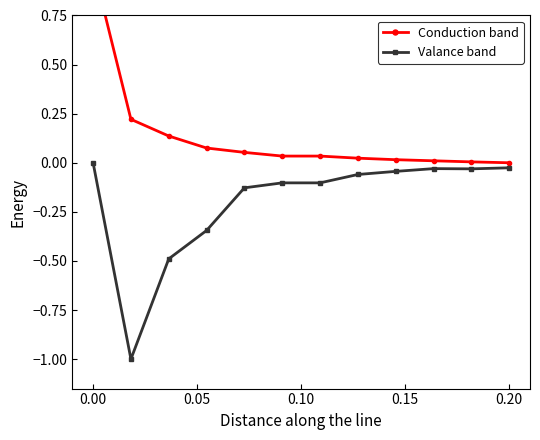

Reading right to left, what are all the values shown in this chart?

Conduction band: 0.0	0.0	0.0	0.0	0.0	0.0	0.0	0.1	0.1	0.1	0.2	1.0
Valance band: -0.0	-0.0	-0.0	-0.0	-0.1	-0.1	-0.1	-0.1	-0.3	-0.5	-1.0	-0.0